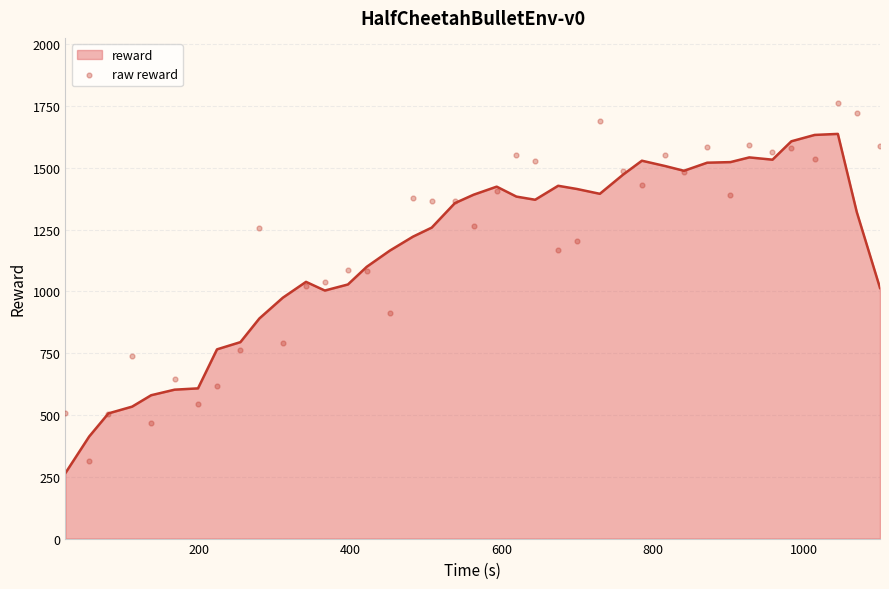

What is the minimum value for reward?

265.2